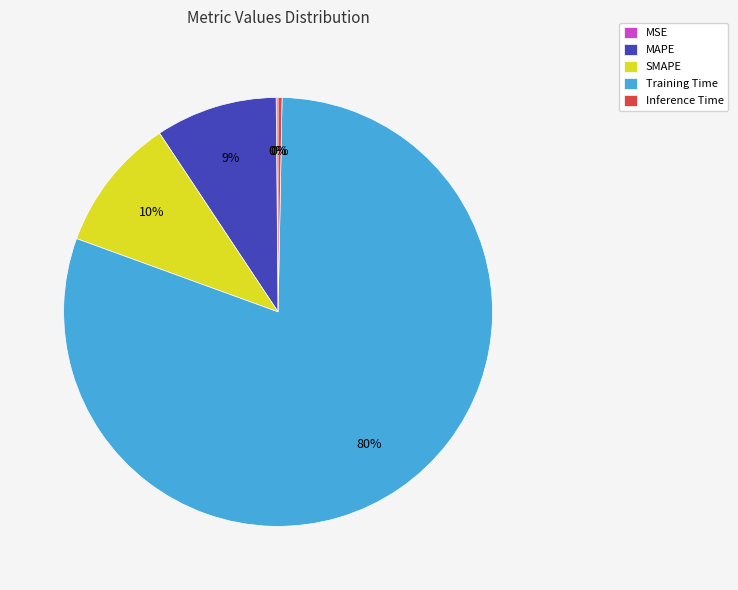

To the nearest percent, what is the average slice percentage?

20%